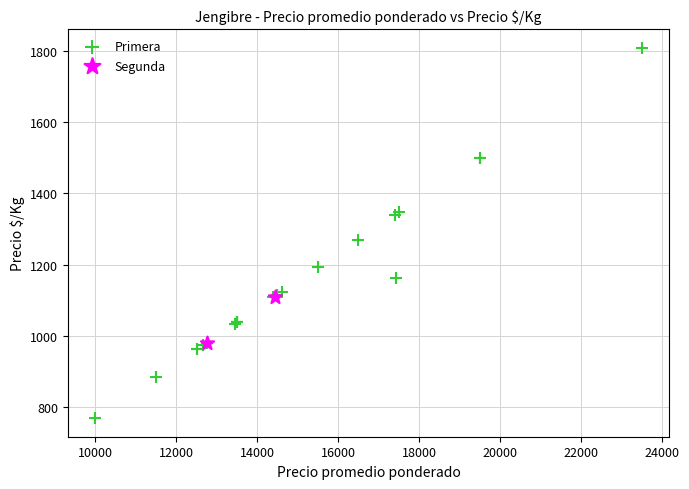

What are all the series names shown in the legend?

Primera, Segunda